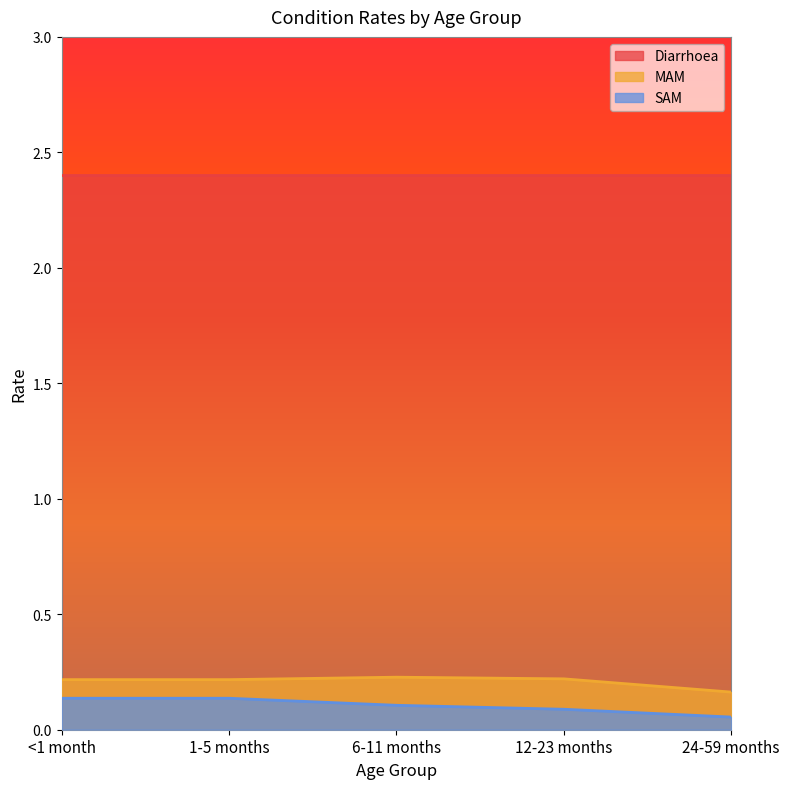

How many categories are shown in the chart?

5